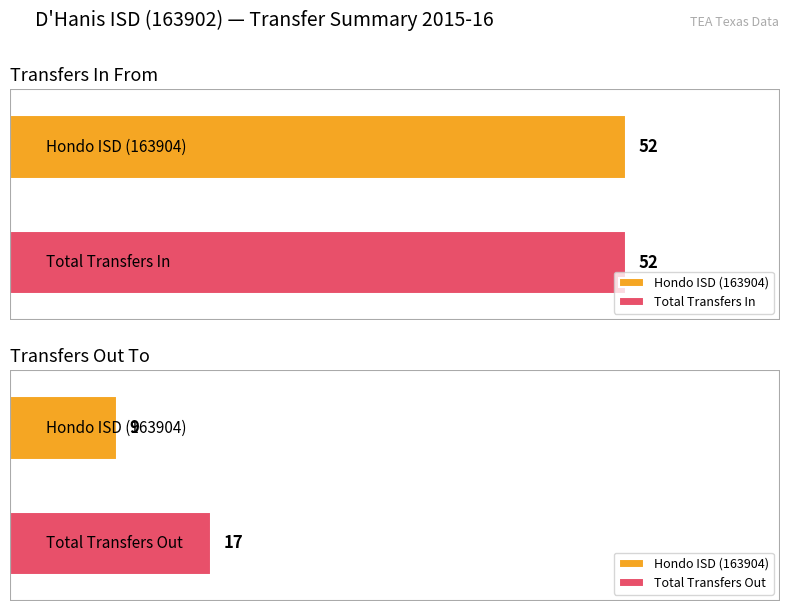

What is the maximum value for Transfers In From?

52